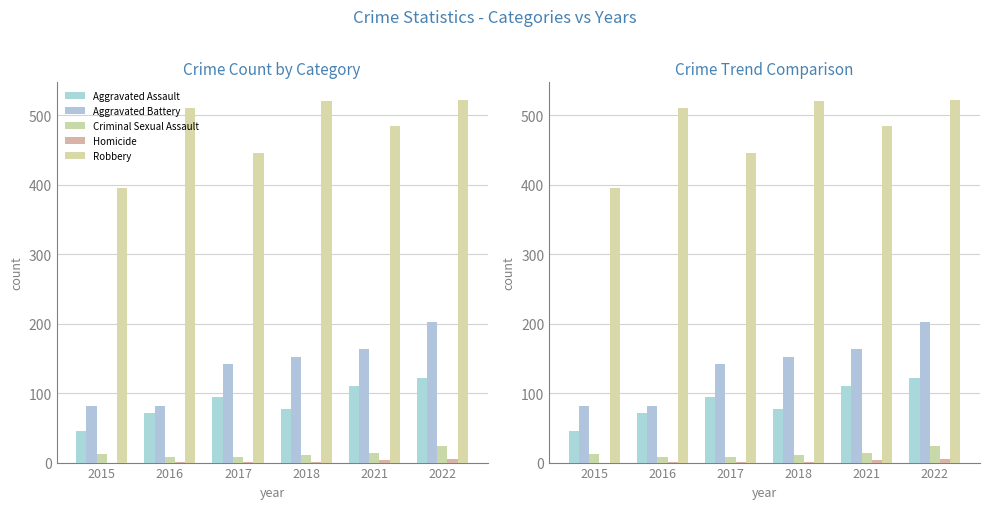

What is the value of the Robbery bar at the 6th from the left?

521